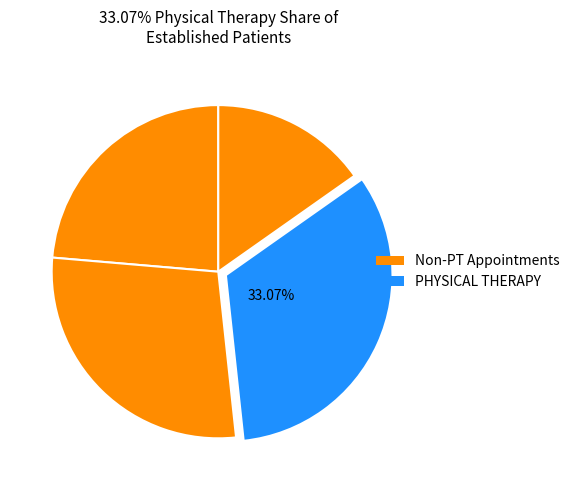

Count the number of slices in the pie.

4